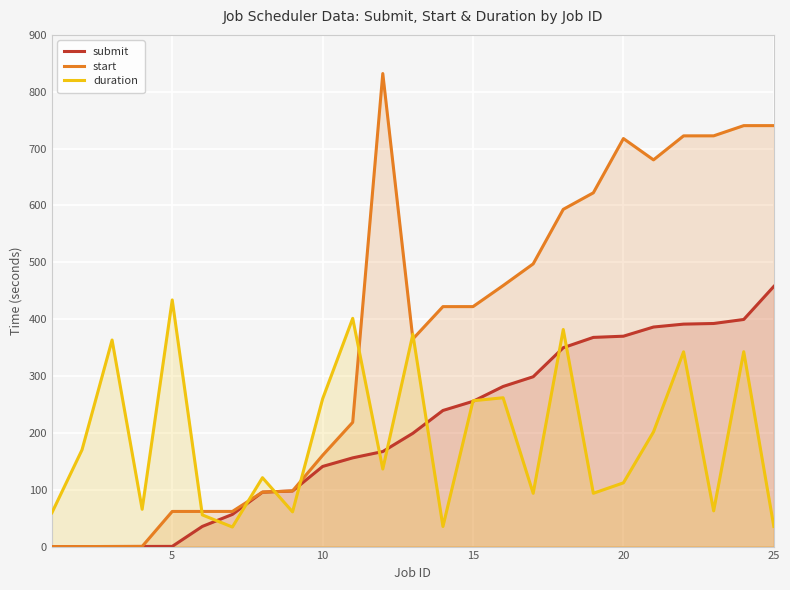

Which series has the largest range (max minus min)?

start